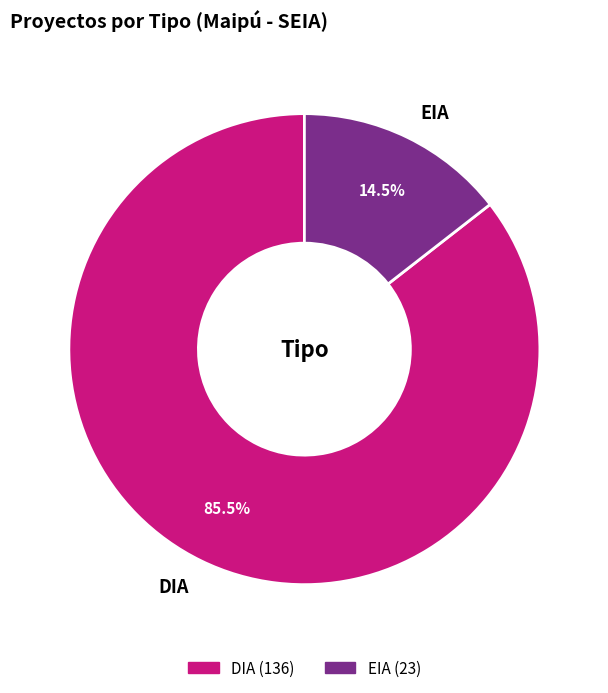

Combined, do EIA and DIA account for over 50%?

Yes